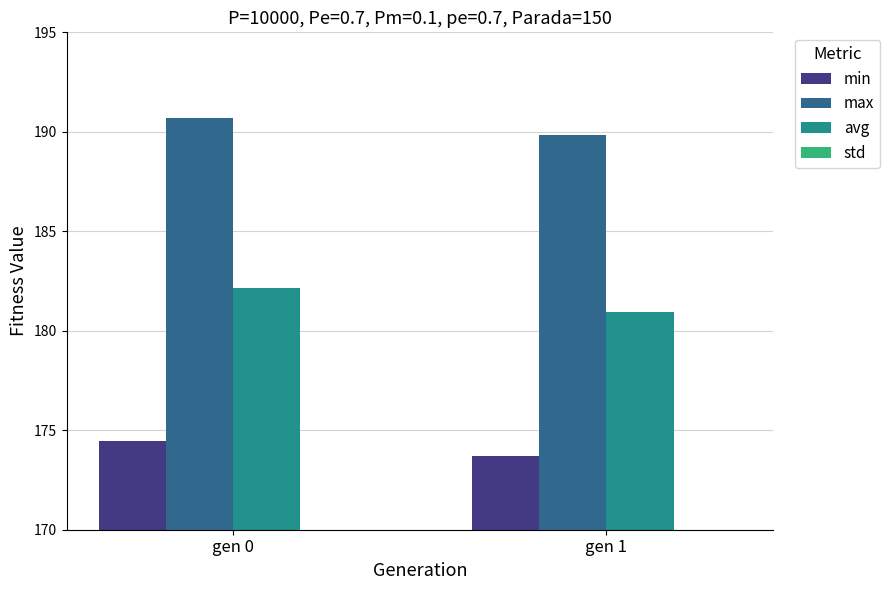

What are all the series names shown in the legend?

min, max, avg, std